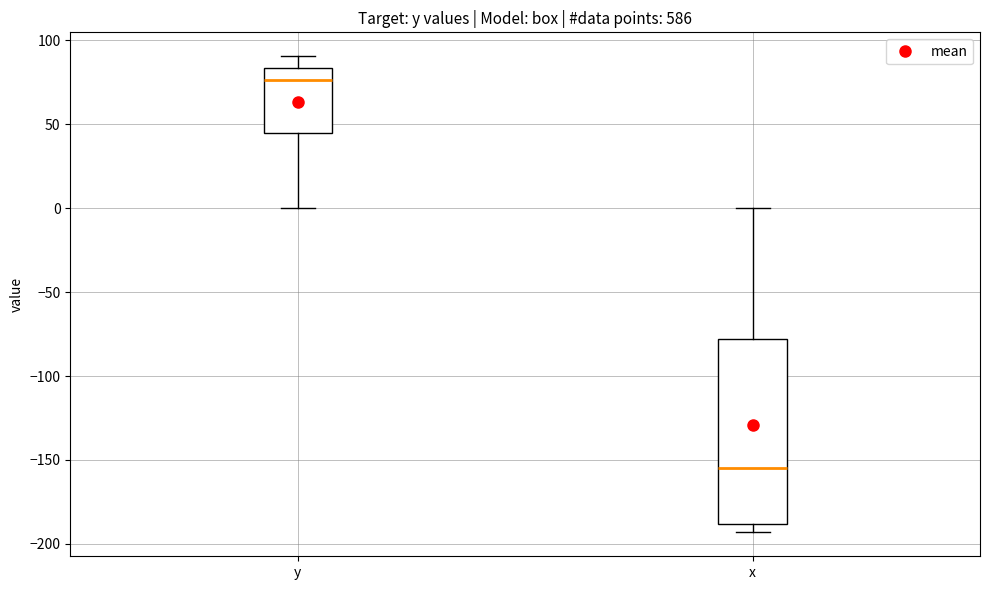

Where is the upper edge of the box for y on the y-axis? The values are not printed on the chart, so give them approximately, as read against the axis.

85